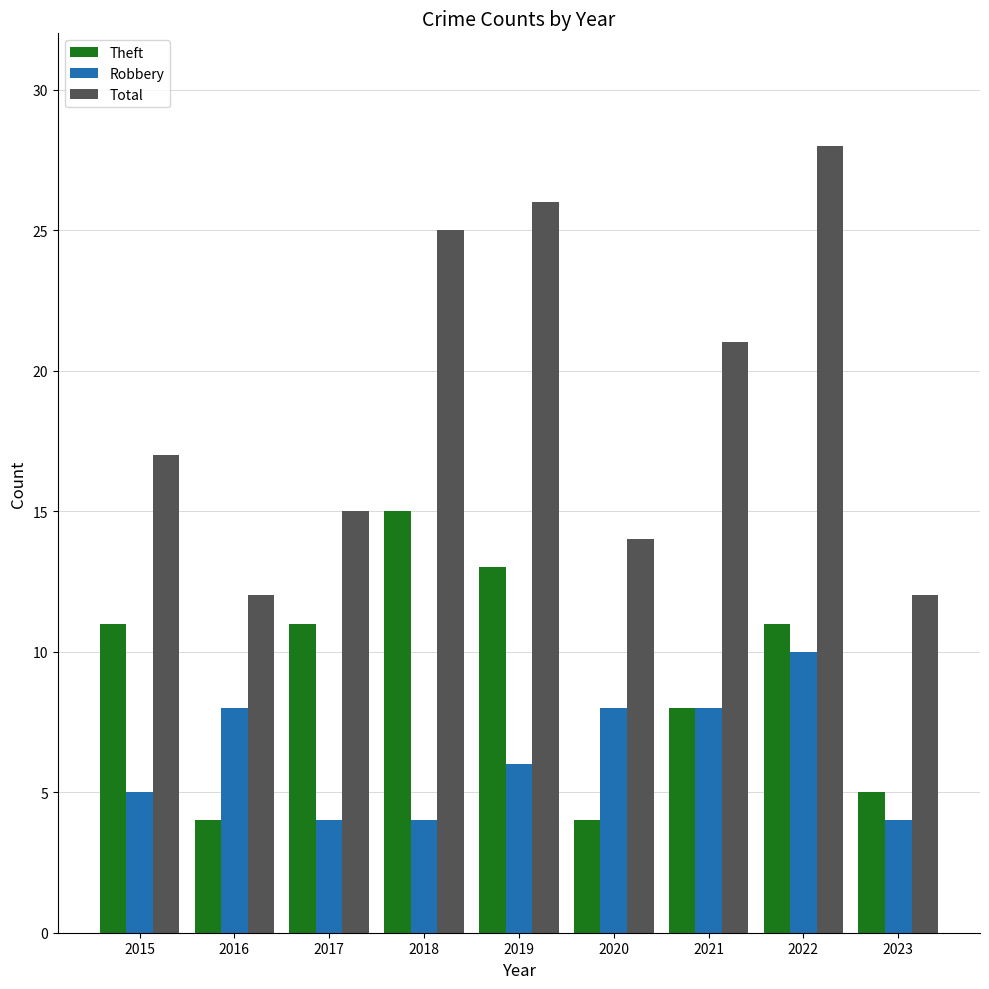

Rank the series by their maximum value, from lowest to highest.

Robbery, Theft, Total